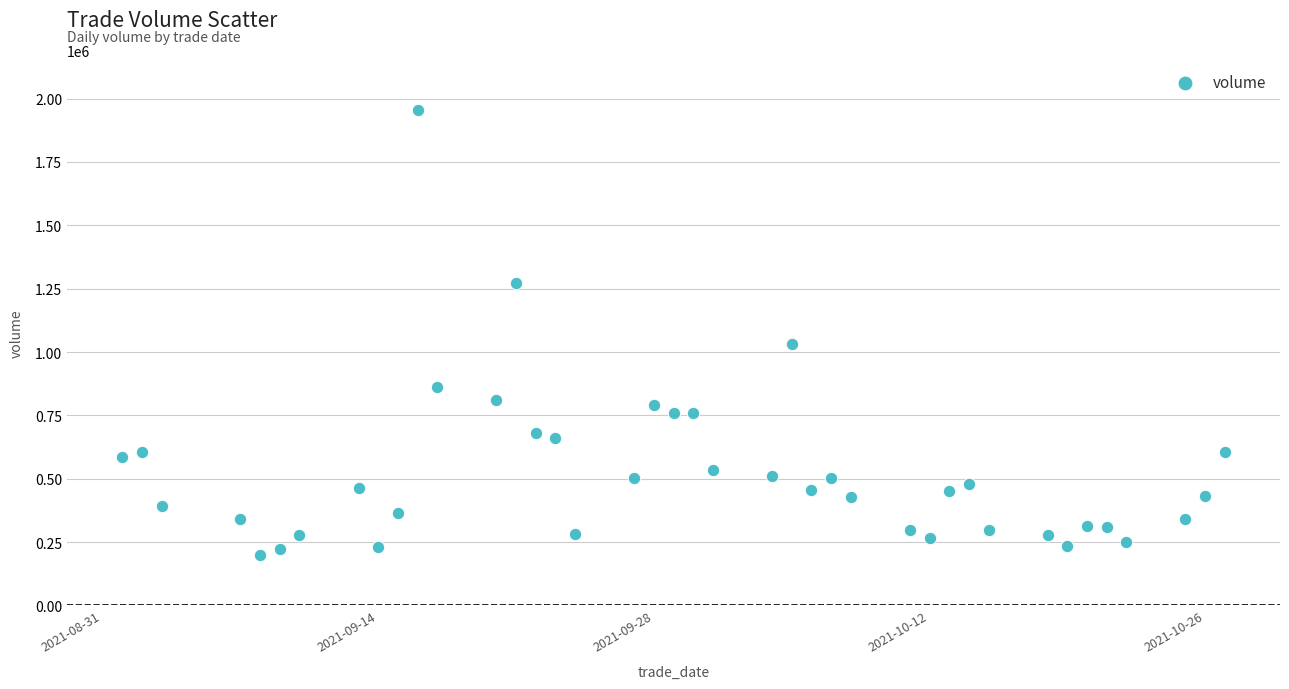

What is the range of Y values (max minus min)?

1756182